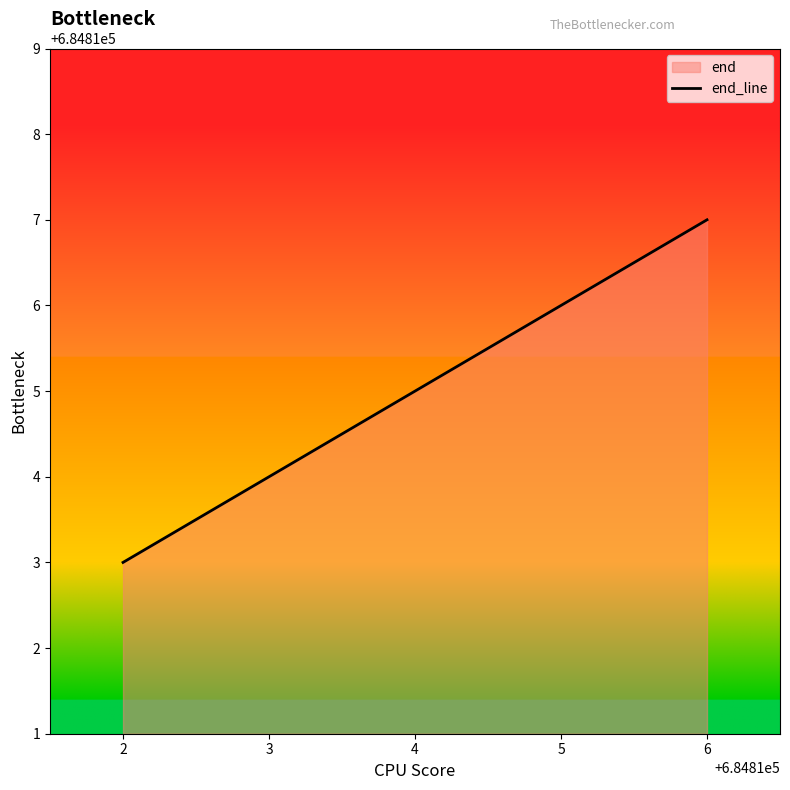

What is the value of the 2nd point from the left?

684814